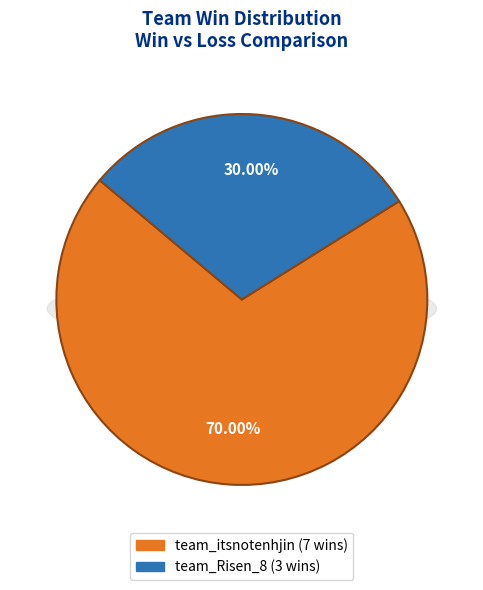

Count the number of slices in the pie.

2